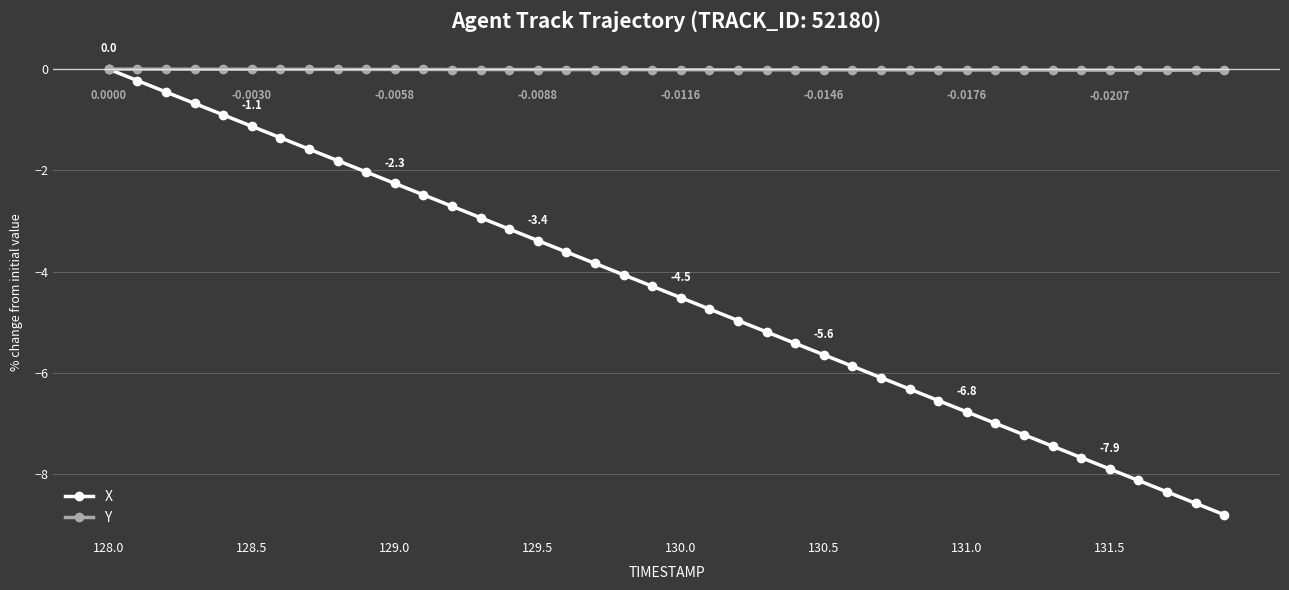

Which series has the largest total across all categories?

Y